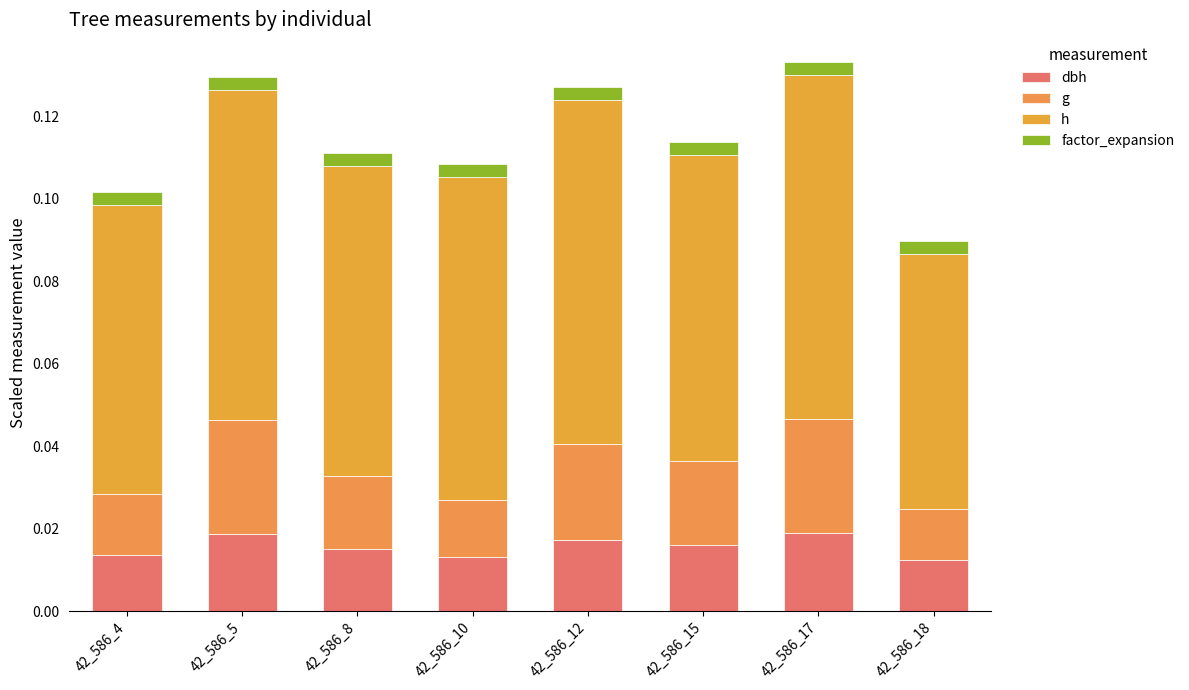

Which has a higher value, 42_586_5 or 42_586_4?

42_586_5